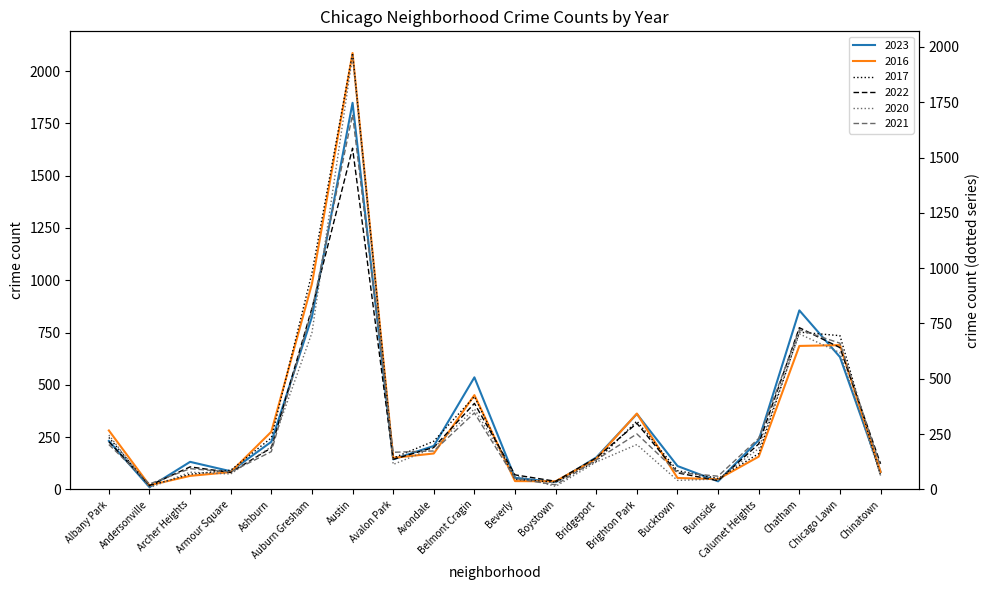

True or false: 2022 has a value of 819 at Auburn Gresham.

True